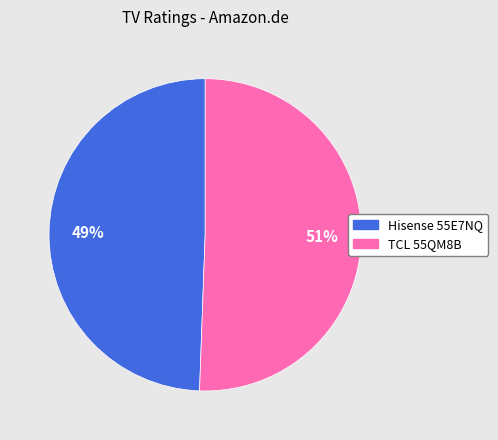

To the nearest percent, what is the combined percentage of TCL 55QM8B and Hisense 55E7NQ?

100%